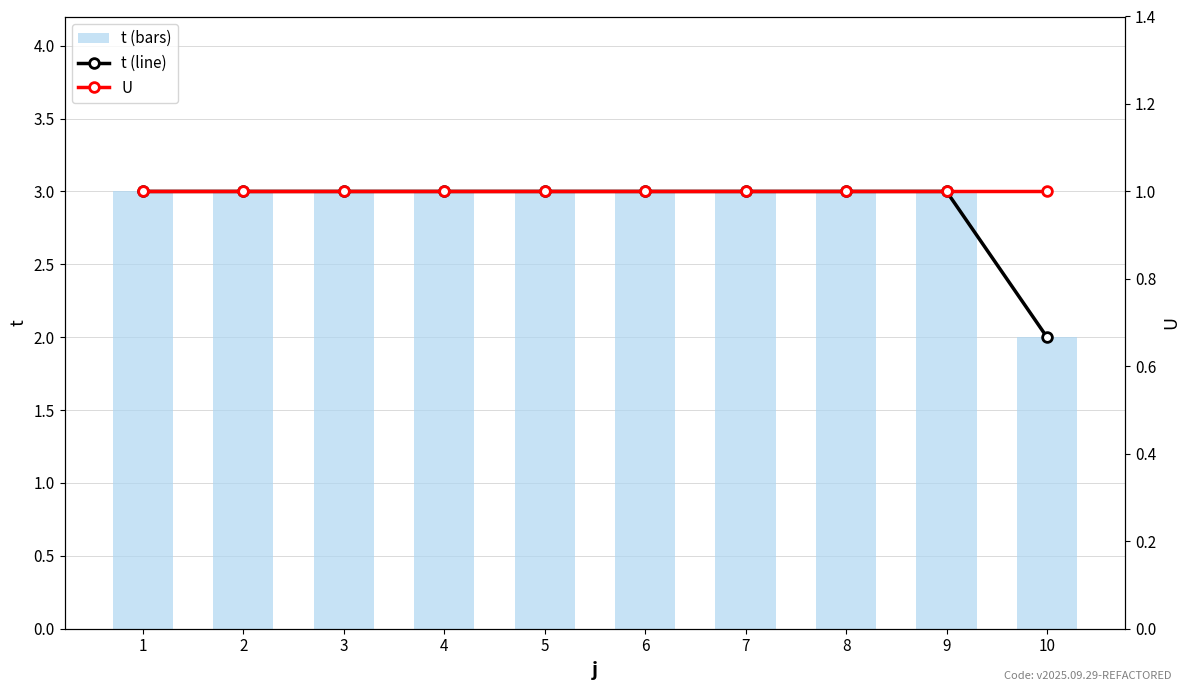

What is the value of the t (line) bar at the 1st from the left?

3